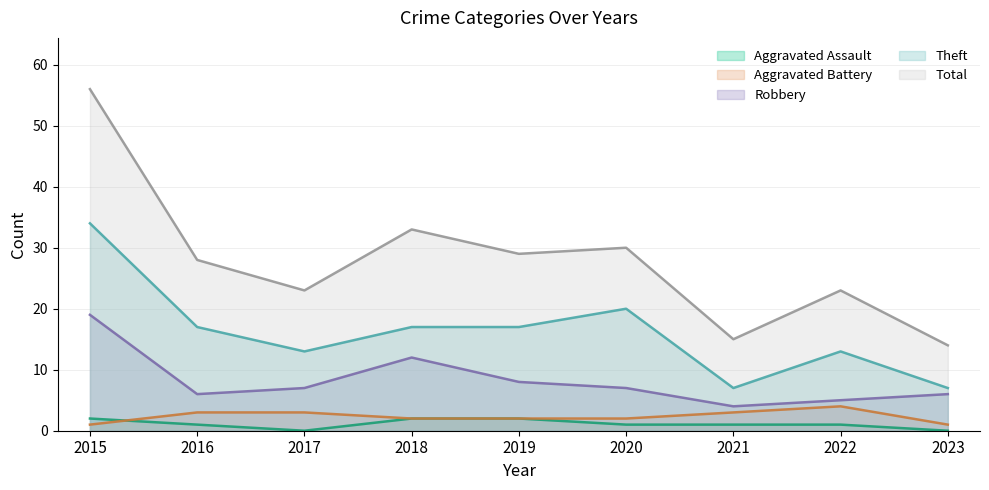

Reading right to left, extract all data points from this chart.

Aggravated Assault: 0	1	1	1	2	2	0	1	2
Aggravated Battery: 1	4	3	2	2	2	3	3	1
Robbery: 6	5	4	7	8	12	7	6	19
Theft: 7	13	7	20	17	17	13	17	34
Total: 14	23	15	30	29	33	23	28	56